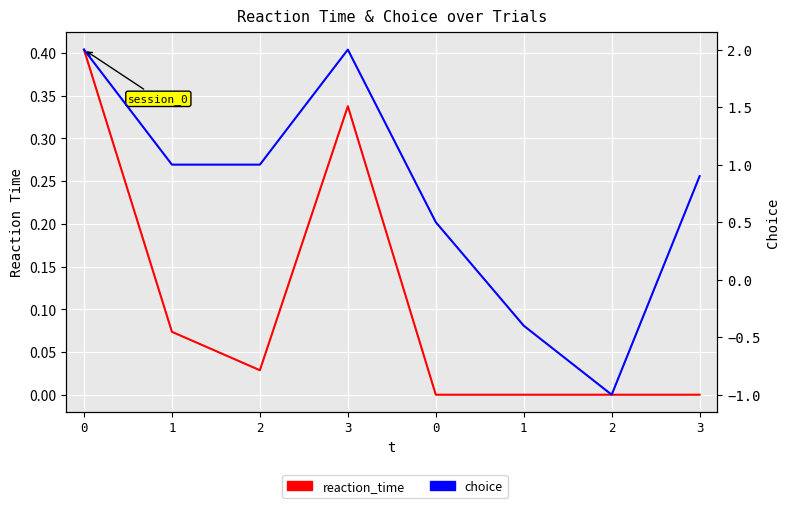

What is the average value of the choice series?

0.8